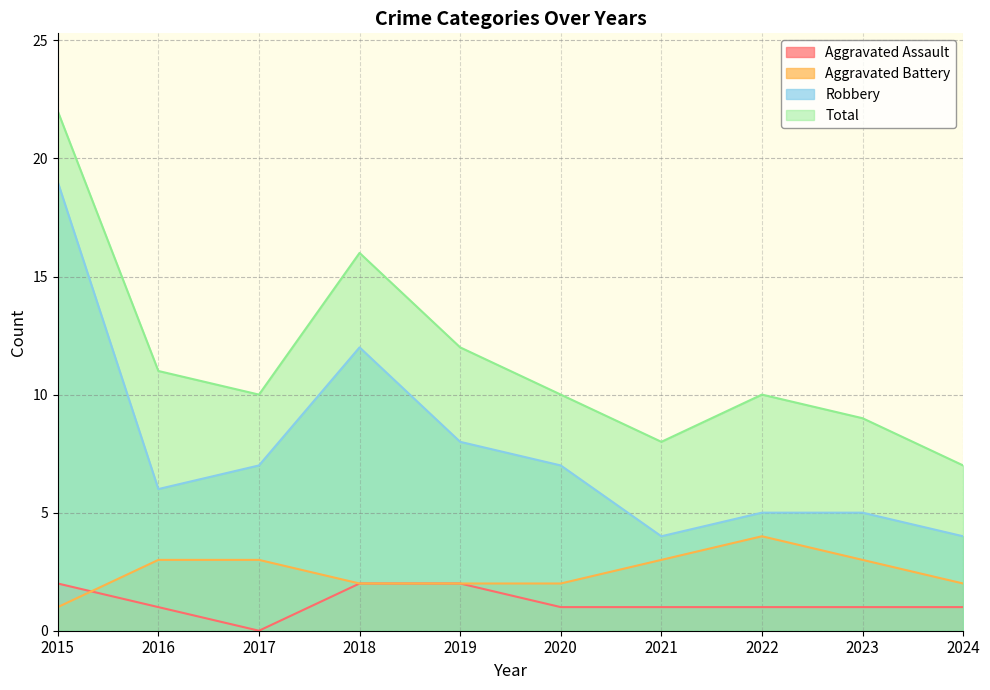

Reading left to right, transcribe all the data shown in this chart.

Aggravated Assault: 2015=2	2016=1	2017=0	2018=2	2019=2	2020=1	2021=1	2022=1	2023=1	2024=1
Aggravated Battery: 2015=1	2016=3	2017=3	2018=2	2019=2	2020=2	2021=3	2022=4	2023=3	2024=2
Robbery: 2015=19	2016=6	2017=7	2018=12	2019=8	2020=7	2021=4	2022=5	2023=5	2024=4
Total: 2015=22	2016=11	2017=10	2018=16	2019=12	2020=10	2021=8	2022=10	2023=9	2024=7